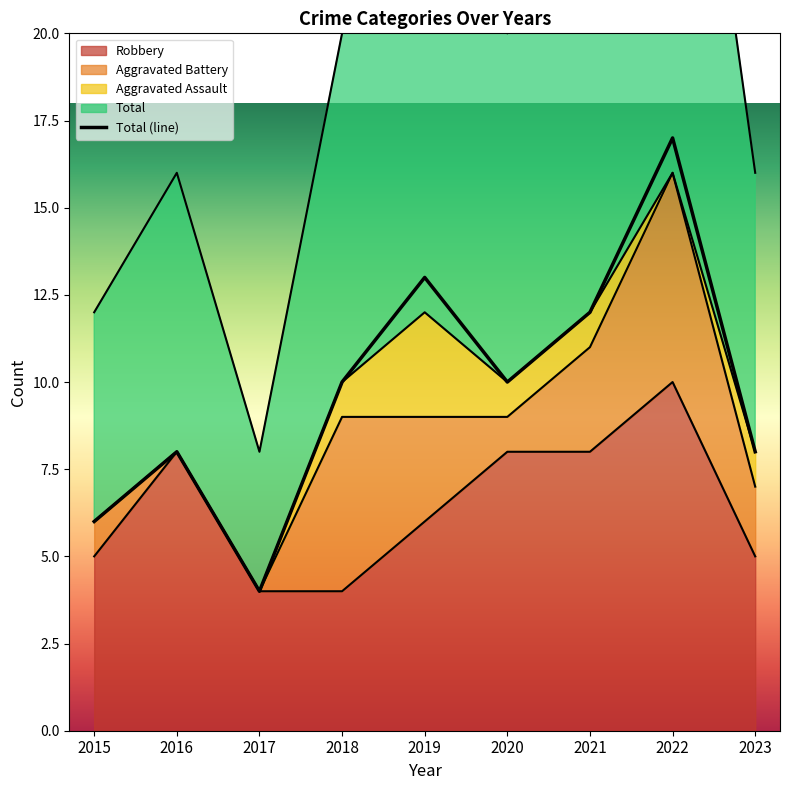

Between 2017 and 2019, which is larger?

2019